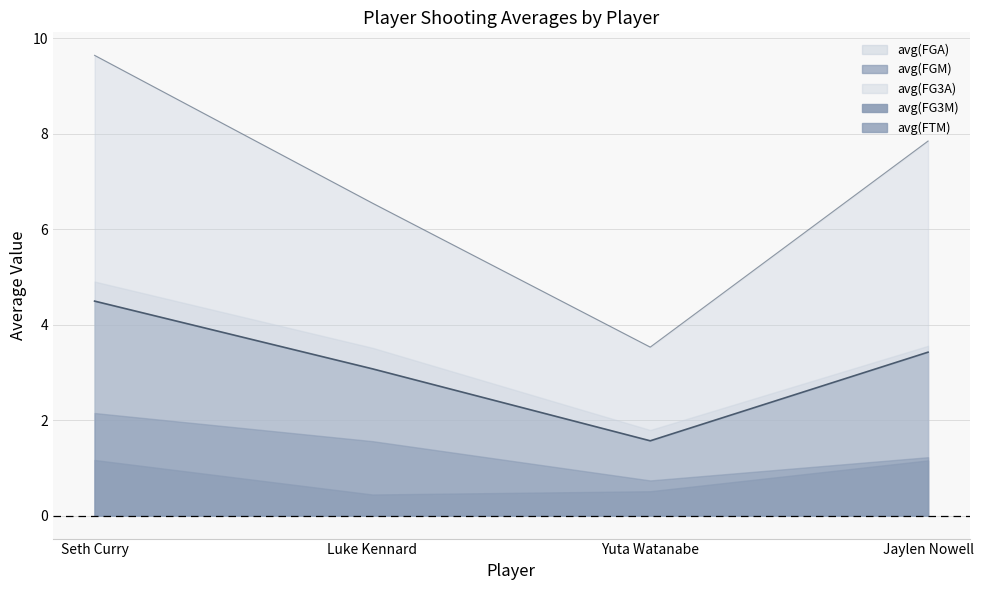

How many lines are shown in the chart?

5